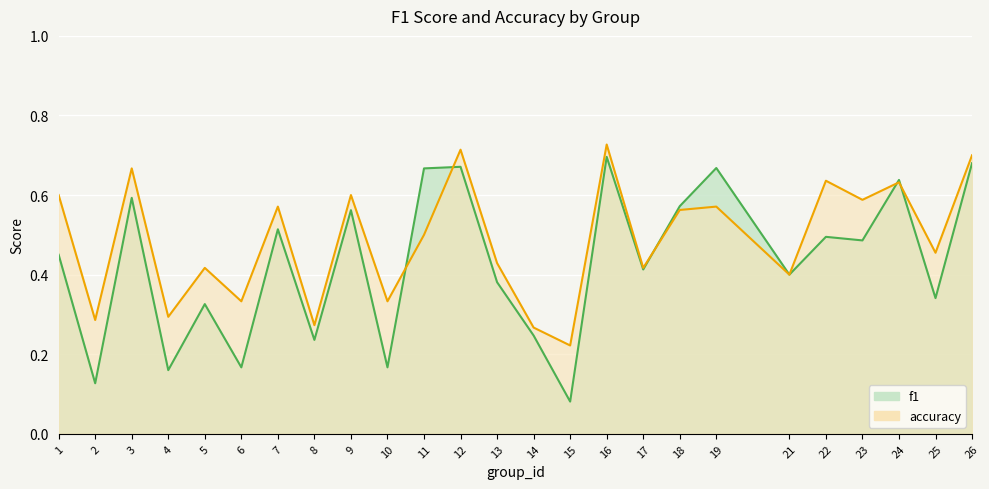

What is the maximum value for f1?

0.7